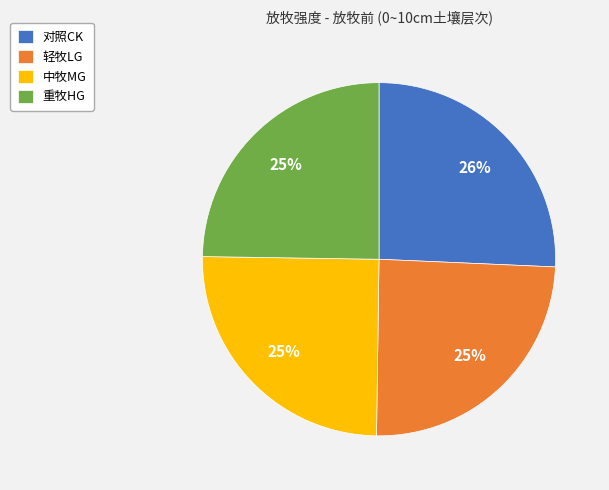

To the nearest percent, what portion does 轻牧LG represent?

25%